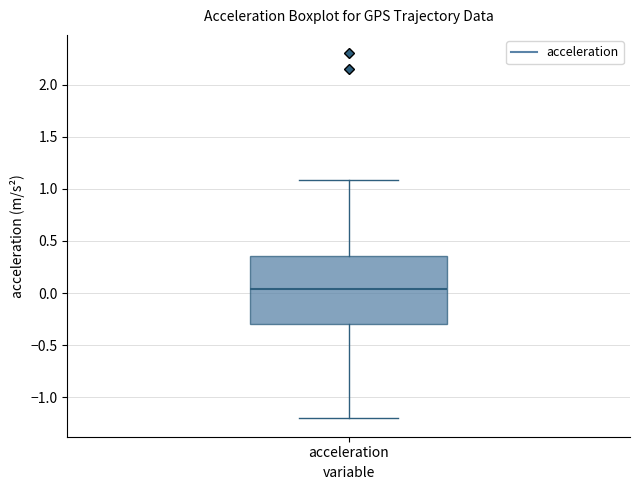

Transcribe this box plot: give where the median line is, the range the box spans, and where the two whiskers end, as read against the y-axis. The values are not printed on the chart, so give them approximately, as read against the axis.

median 0.05, box -0.30 to 0.35, whiskers -1.20 to 1.10